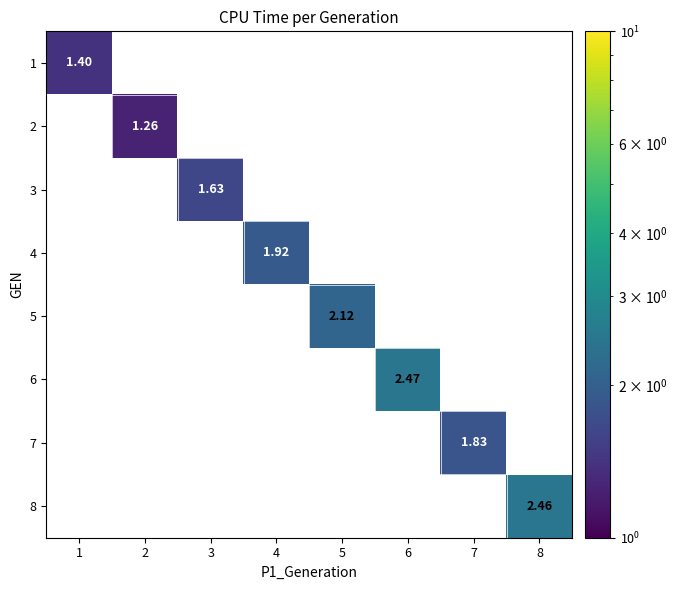

How many positive values does the 3 series have?

1